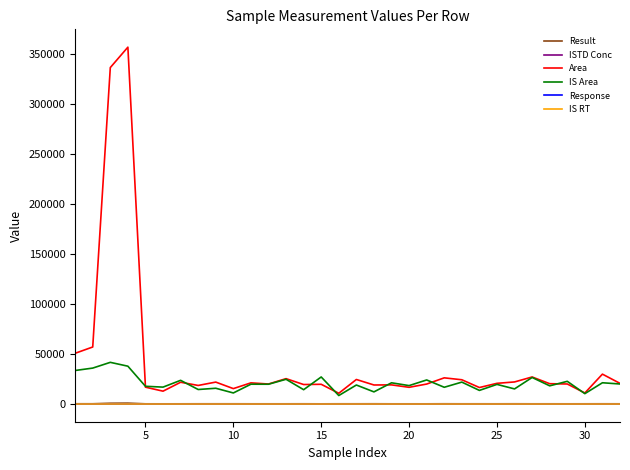

Which series has the largest total across all categories?

Area